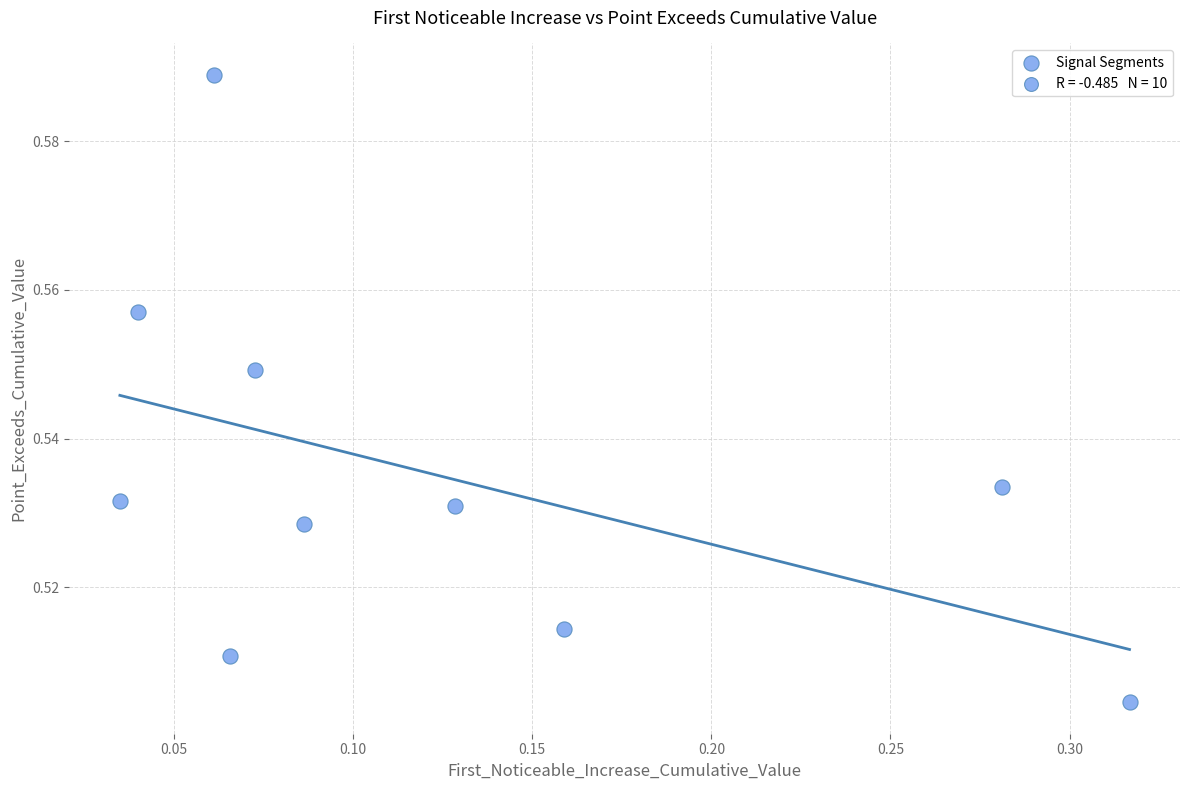

Count the number of points in this scatter plot.

10